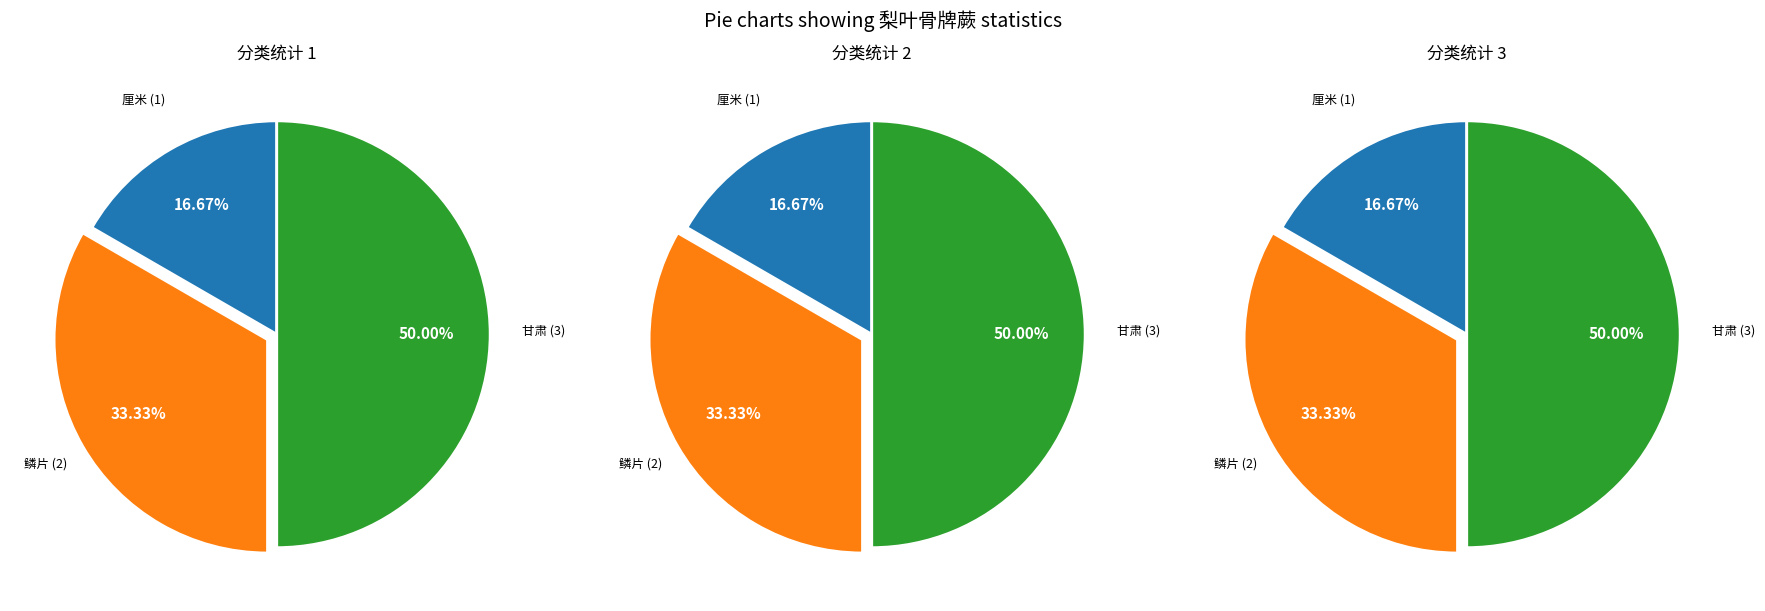

Does 鳞片 represent more than half of the total?

No